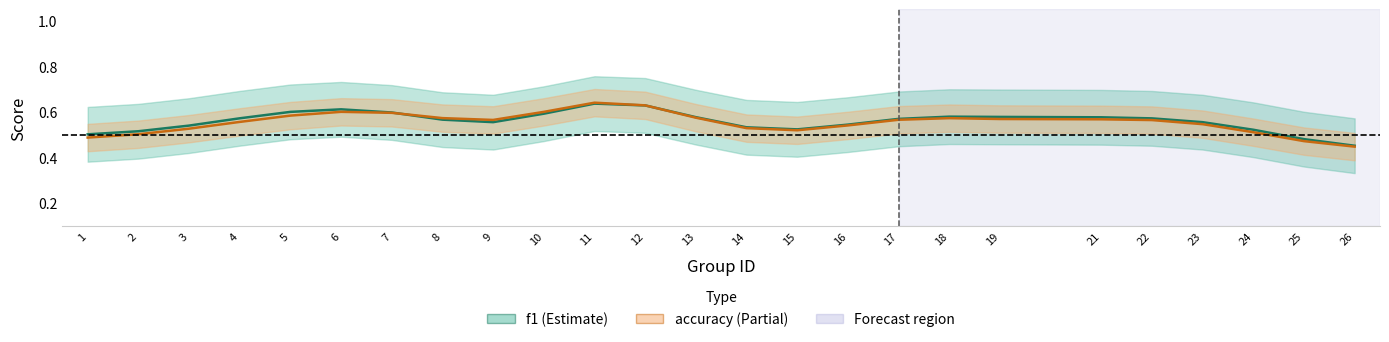

Is the value of f1 at 14 greater than the value of accuracy at 17?

No